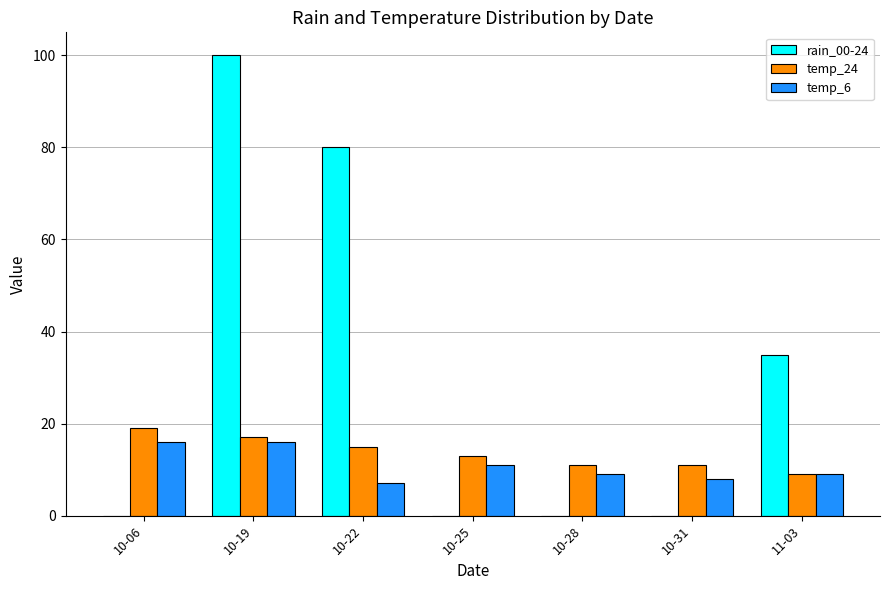

What is the sum of all temp_24 values?

95